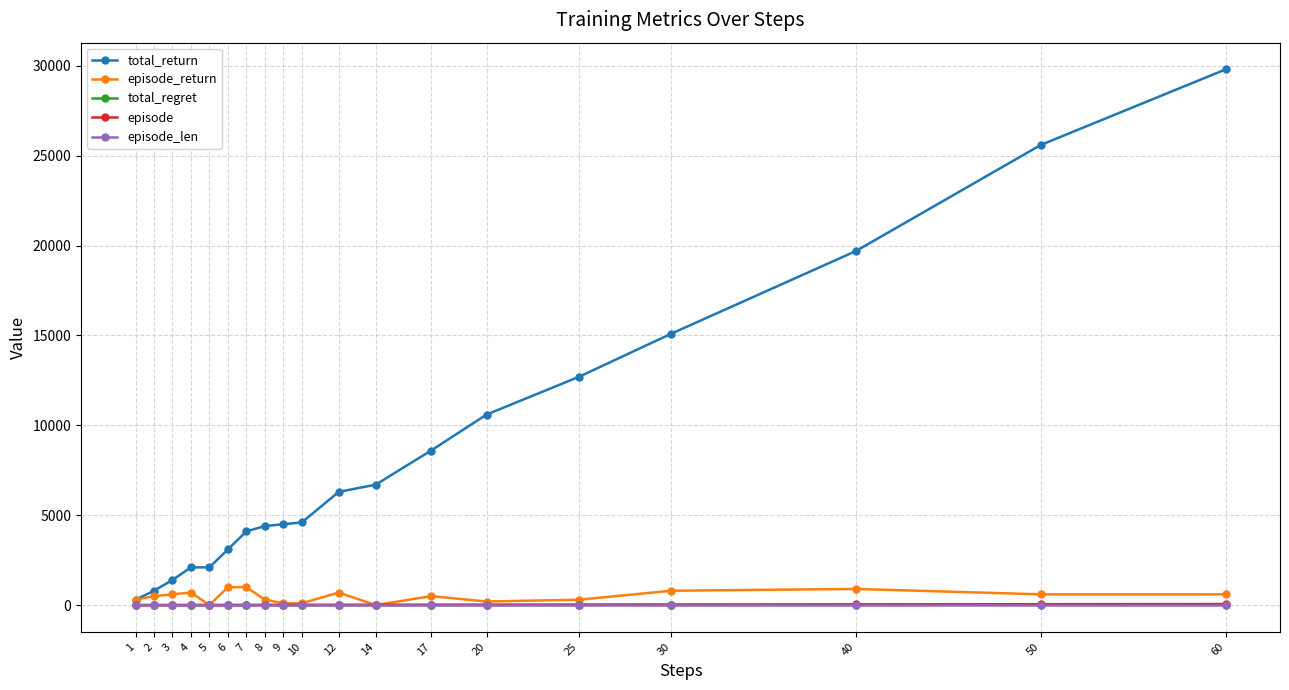

How many series are shown in this chart?

5